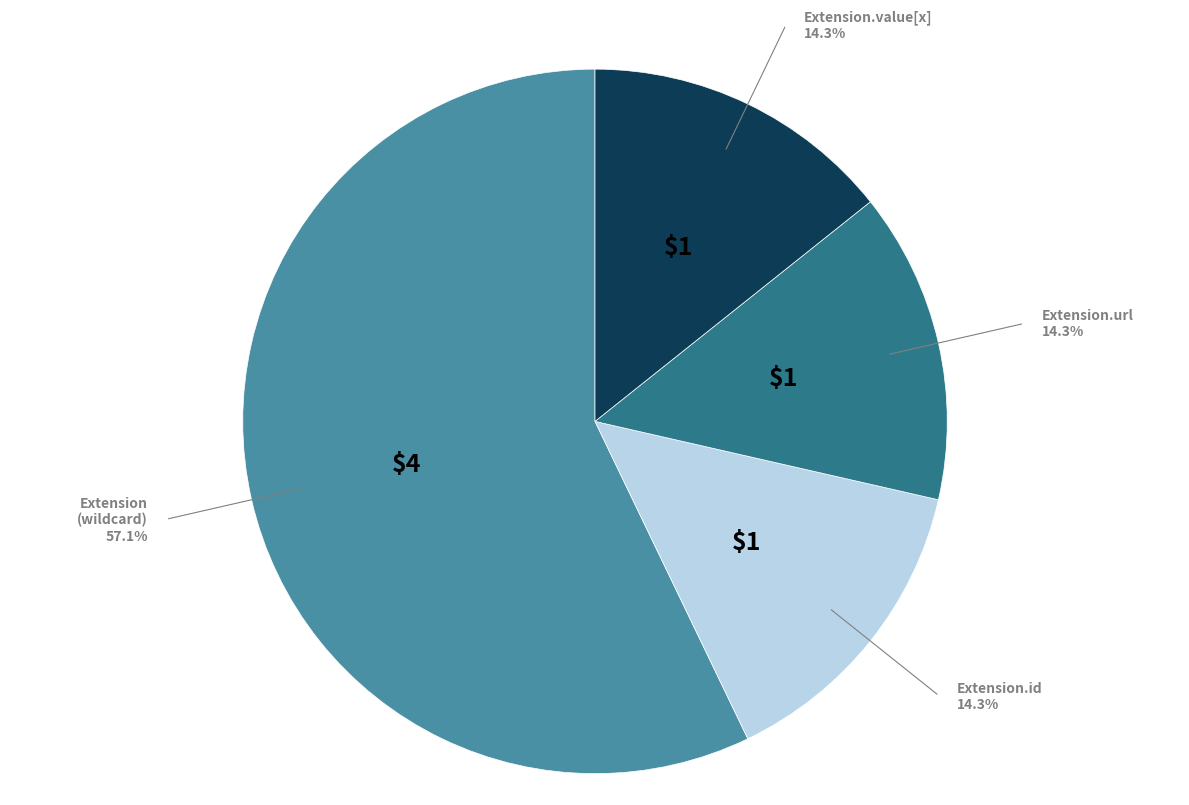

To the nearest percent, what is the average slice percentage?

25%